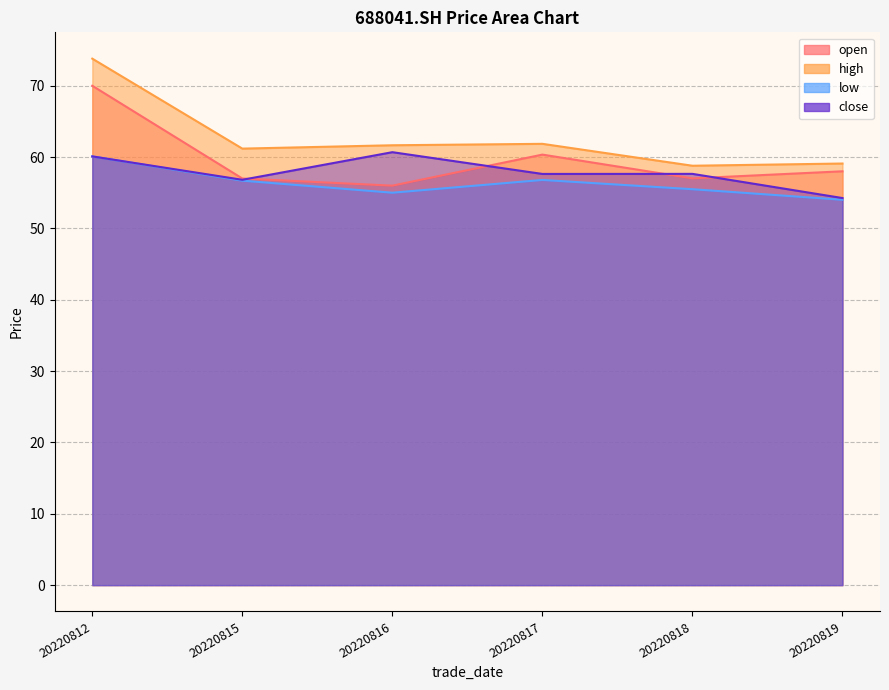

The value of low at 20220817 is 82.5. True or false?

False